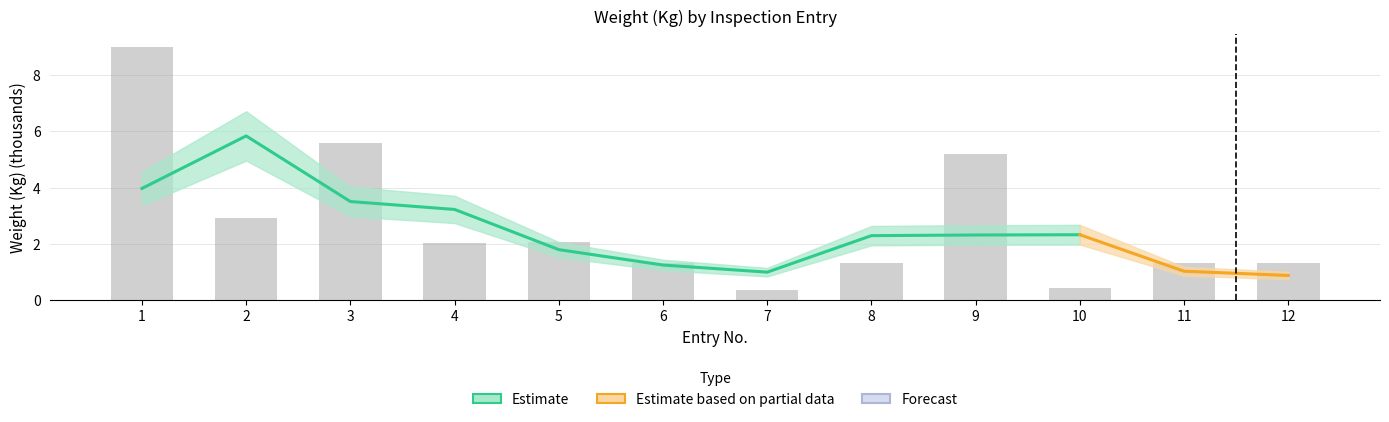

Where is the data nearest to the value 4?

2